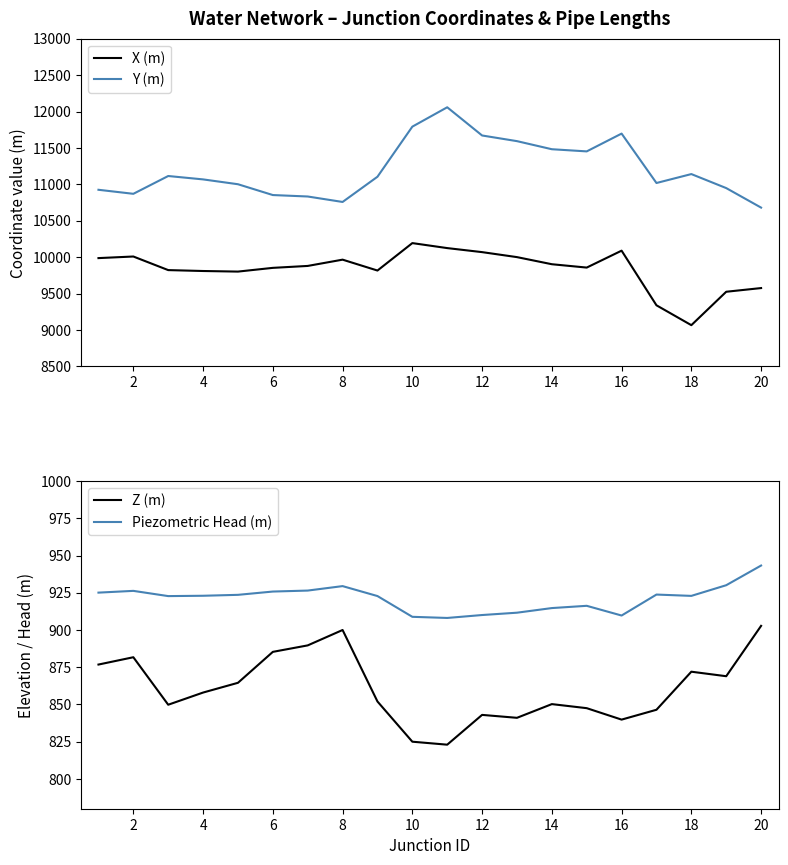

What is the highest value of the Y (m) series?

12058.5